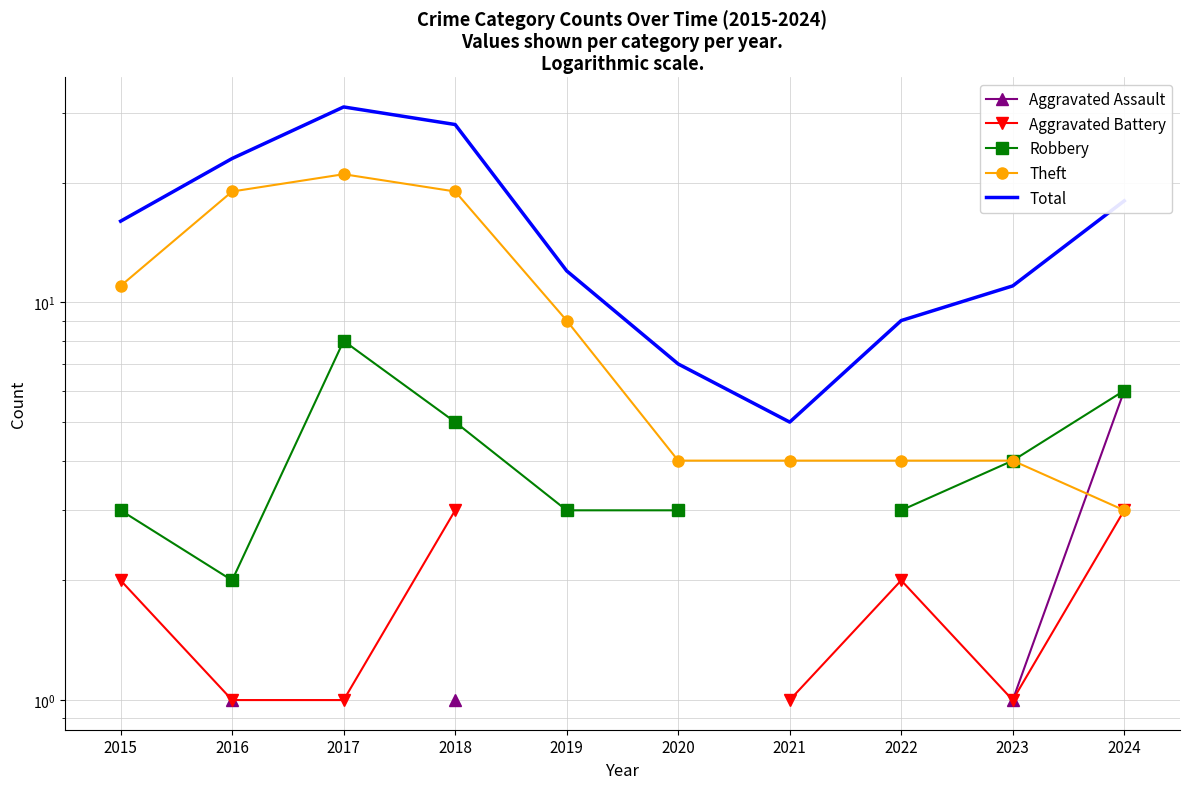

Is it true that Aggravated Assault equals 1.7 at 2018?

False